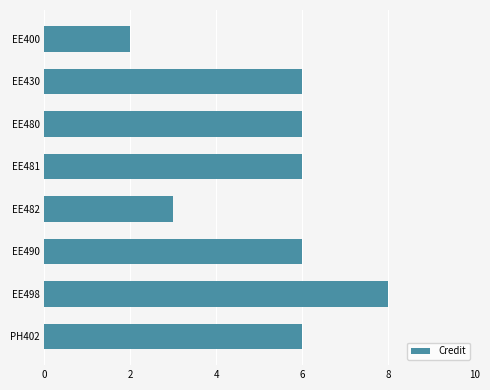

What is the minimum value shown in the chart?

2